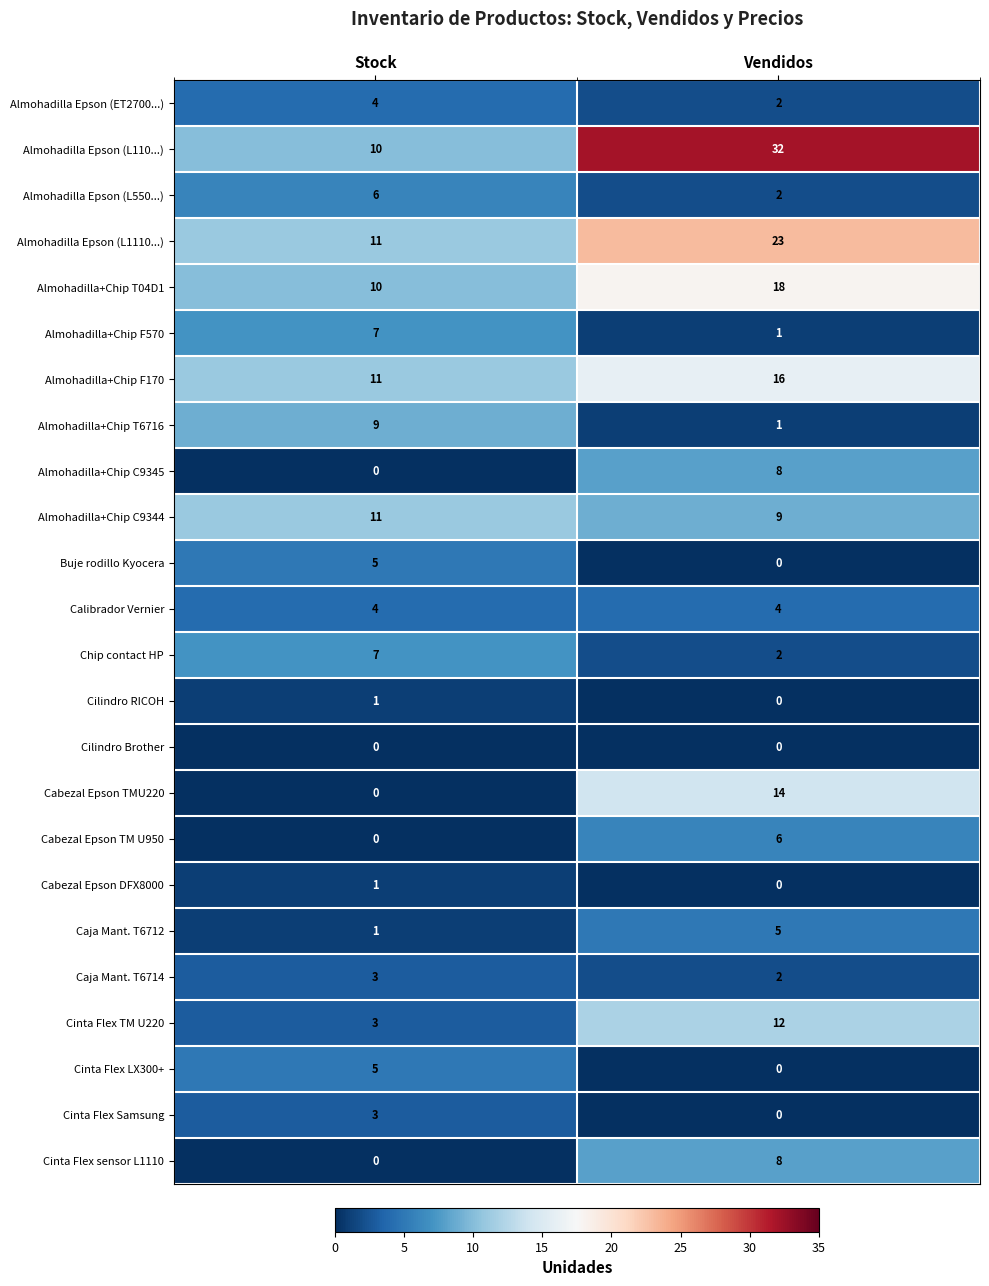

What value does the Almohadilla Epson (L1110...) series have at Stock?

11